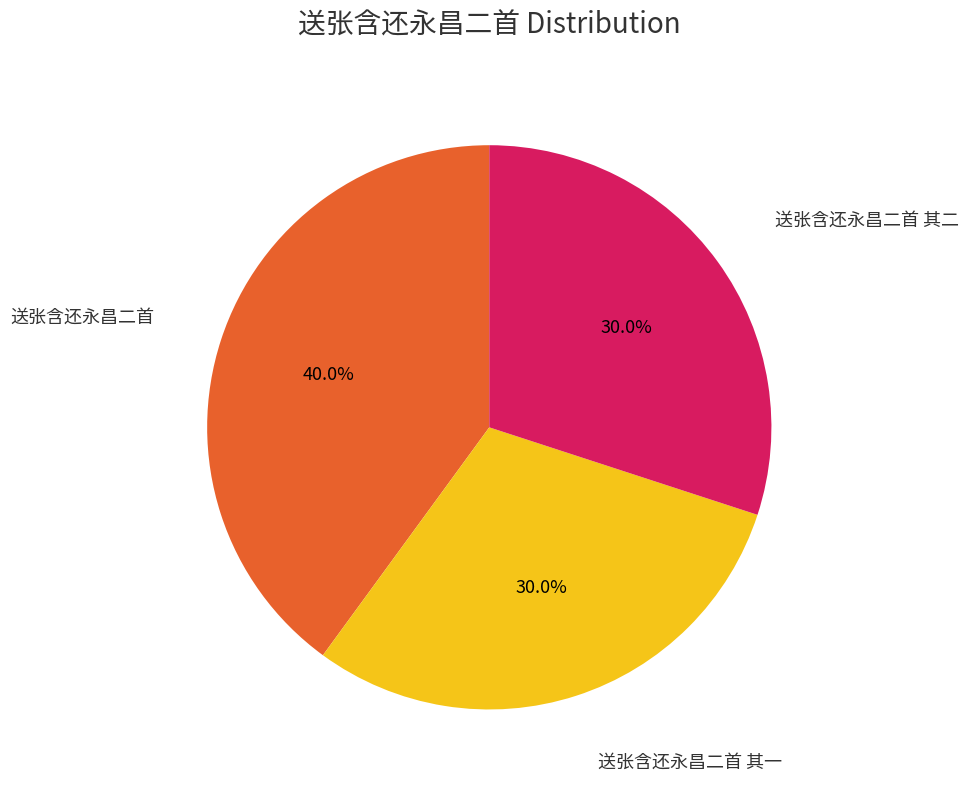

Does any single category account for the majority?

No